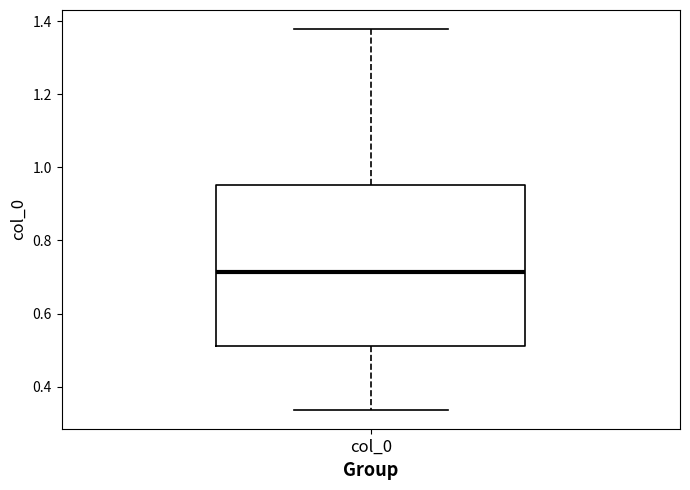

Transcribe this box plot: give where the median line is, the range the box spans, and where the two whiskers end, as read against the y-axis. The values are not printed on the chart, so give them approximately, as read against the axis.

median 0.72, box 0.52 to 0.96, whiskers 0.34 to 1.38